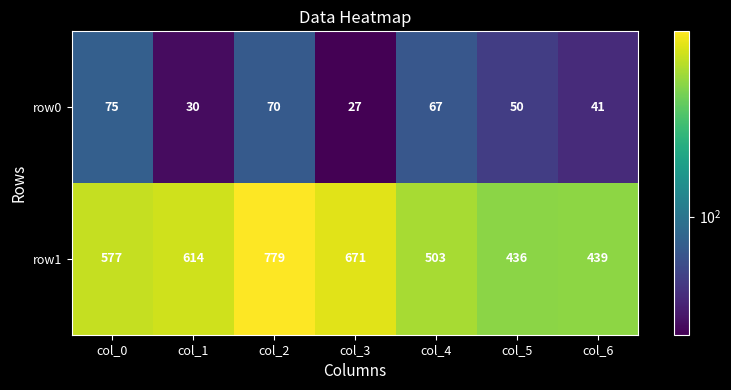

At which label is row1 closest to 607?

col_1